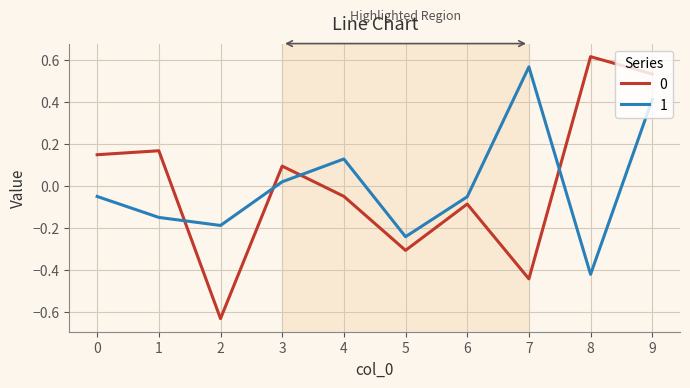

The 1 series shows 0.7 at 9. True or false?

False